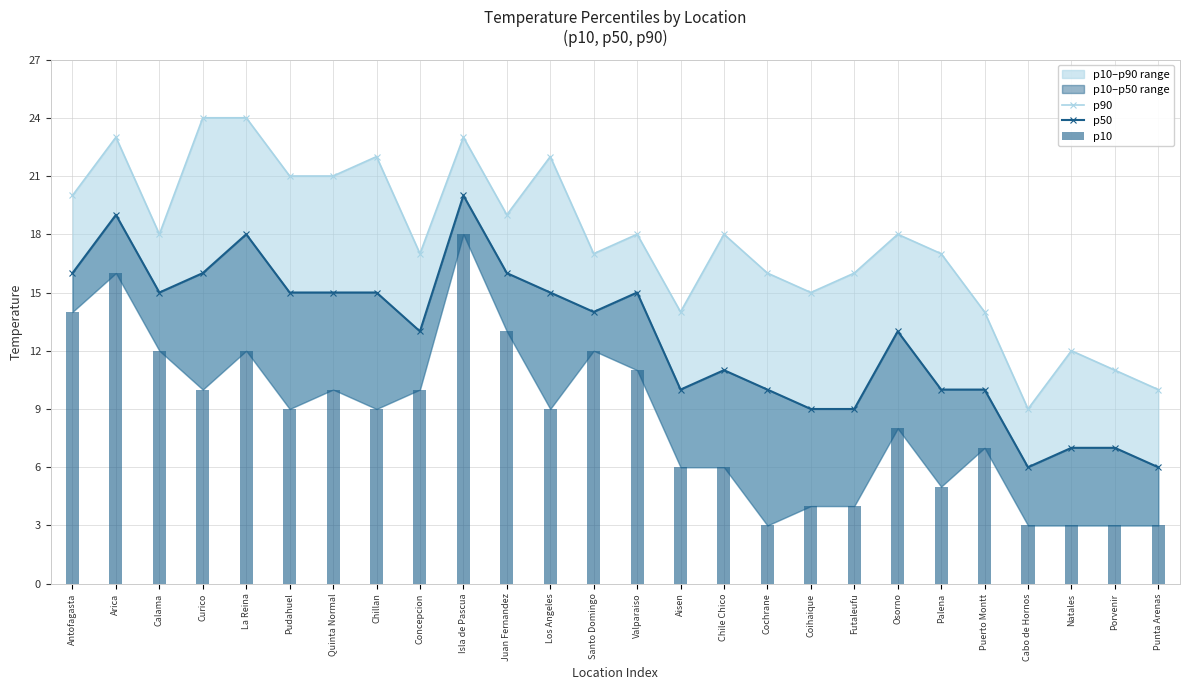

Reading right to left, list all the values displayed in this chart.

p90: 10	11	12	9	14	17	18	16	15	16	18	14	18	17	22	19	23	17	22	21	21	24	24	18	23	20
p50: 6	7	7	6	10	10	13	9	9	10	11	10	15	14	15	16	20	13	15	15	15	18	16	15	19	16
p10: 3	3	3	3	7	5	8	4	4	3	6	6	11	12	9	13	18	10	9	10	9	12	10	12	16	14